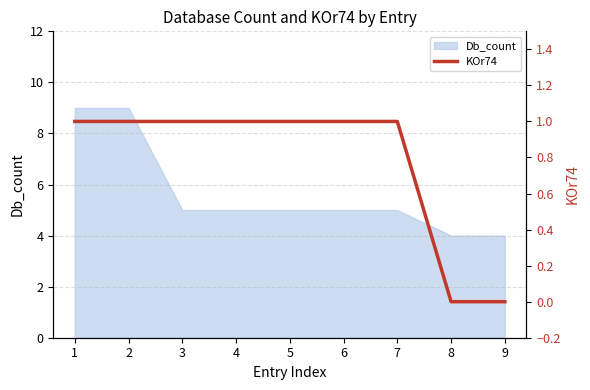

True or false: Db_count has a value of 8 at 6.

False